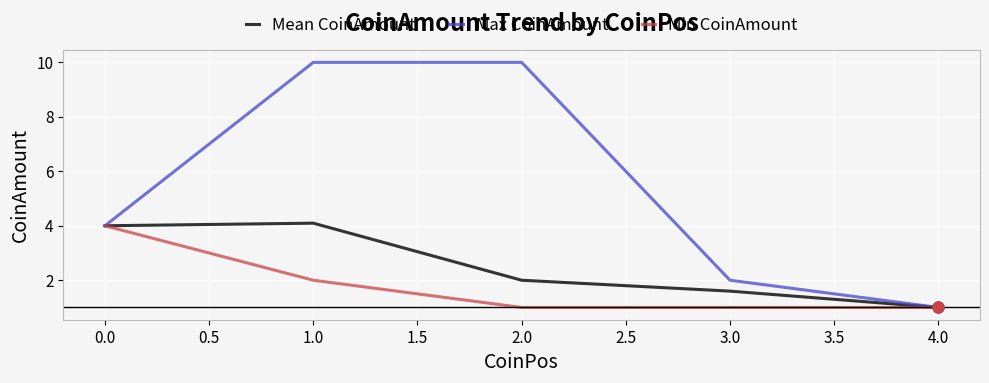

What are all the series names shown in the legend?

Mean CoinAmount, Max CoinAmount, Min CoinAmount